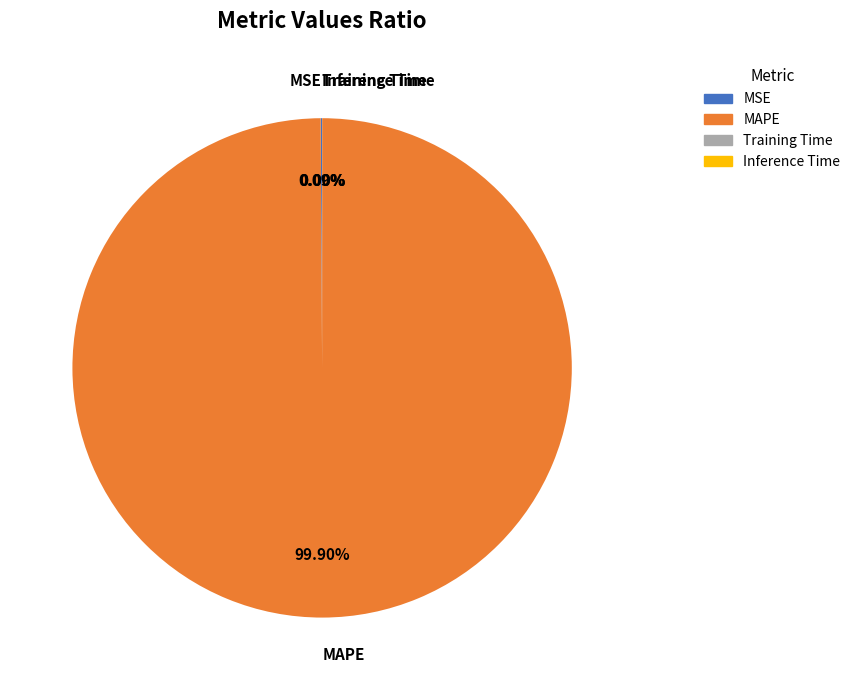

What is the largest slice in the pie chart?

MAPE